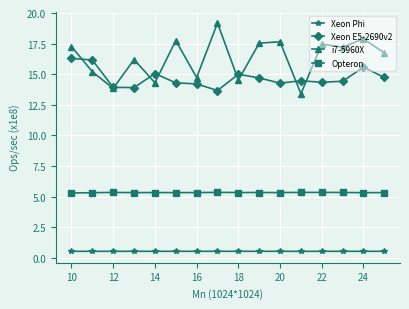

Which series has the largest range (max minus min)?

i7-5960X